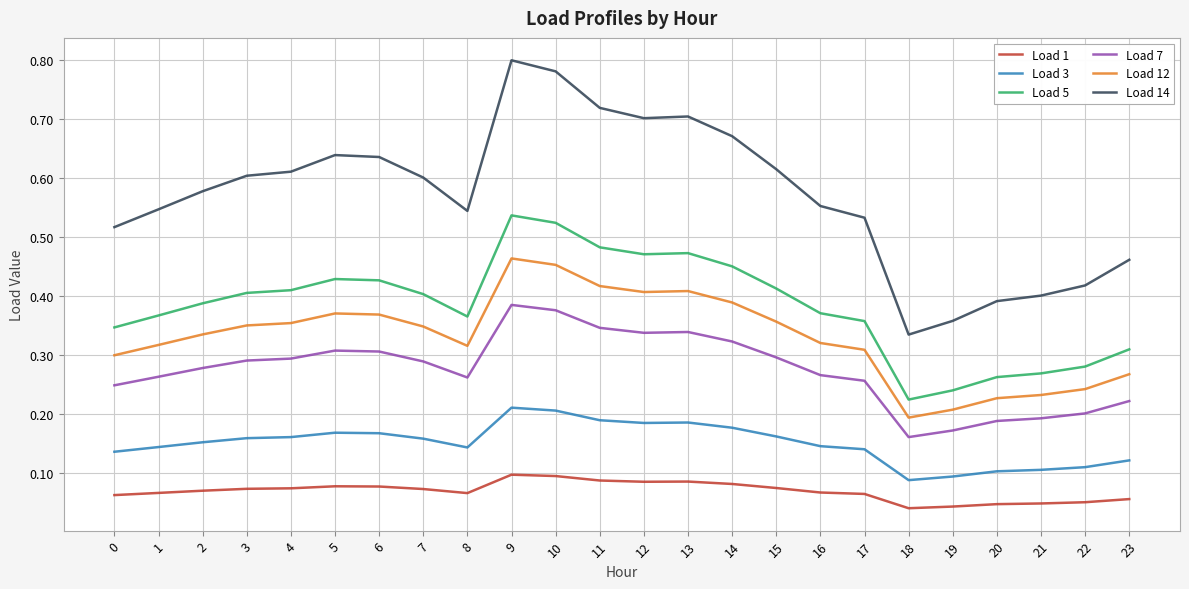

At how many categories does at least one series exceed 0?

24